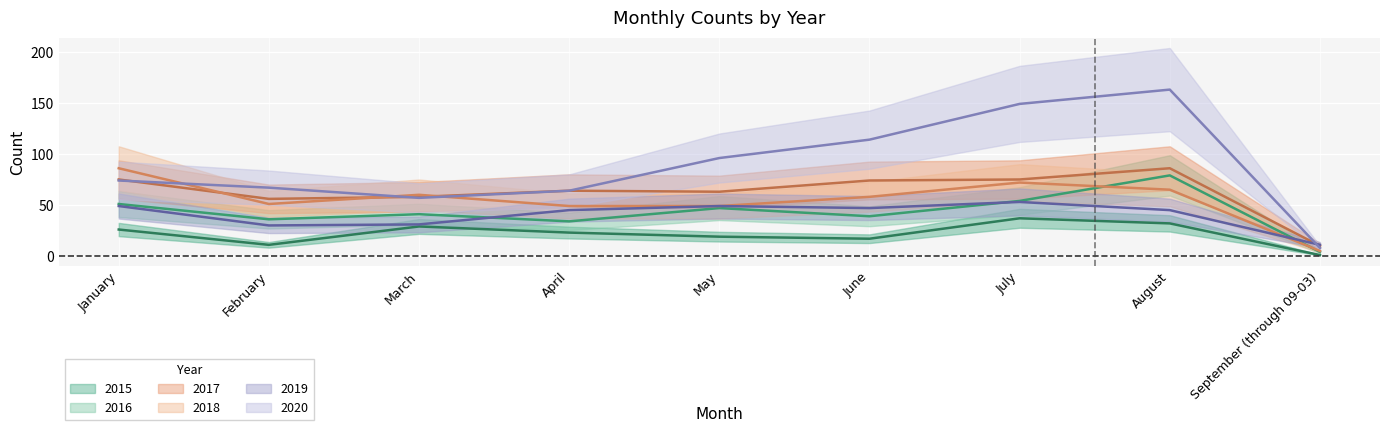

Reading right to left, what are all the values shown in this chart?

2015: September (through 09-03)=1	August=32	July=37	June=17	May=19	April=23	March=29	February=11	January=26
2016: September (through 09-03)=4	August=79	July=54	June=39	May=47	April=34	March=41	February=36	January=51
2017: September (through 09-03)=10	August=86	July=75	June=74	May=63	April=64	March=58	February=56	January=75
2018: September (through 09-03)=5	August=65	July=72	June=58	May=49	April=49	March=60	February=51	January=86
2019: September (through 09-03)=11	August=45	July=53	June=47	May=49	April=45	March=31	February=30	January=49
2020: September (through 09-03)=8	August=163	July=149	June=114	May=96	April=64	March=57	February=67	January=74